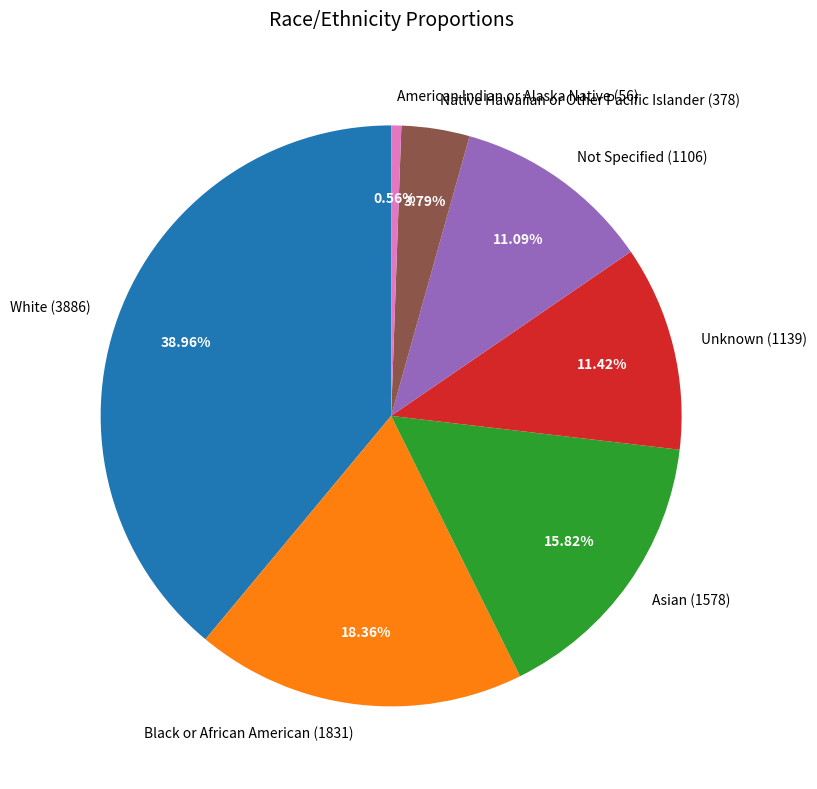

What is the ratio of the value at Asian (1578) to the value at White (3886)?

0.4